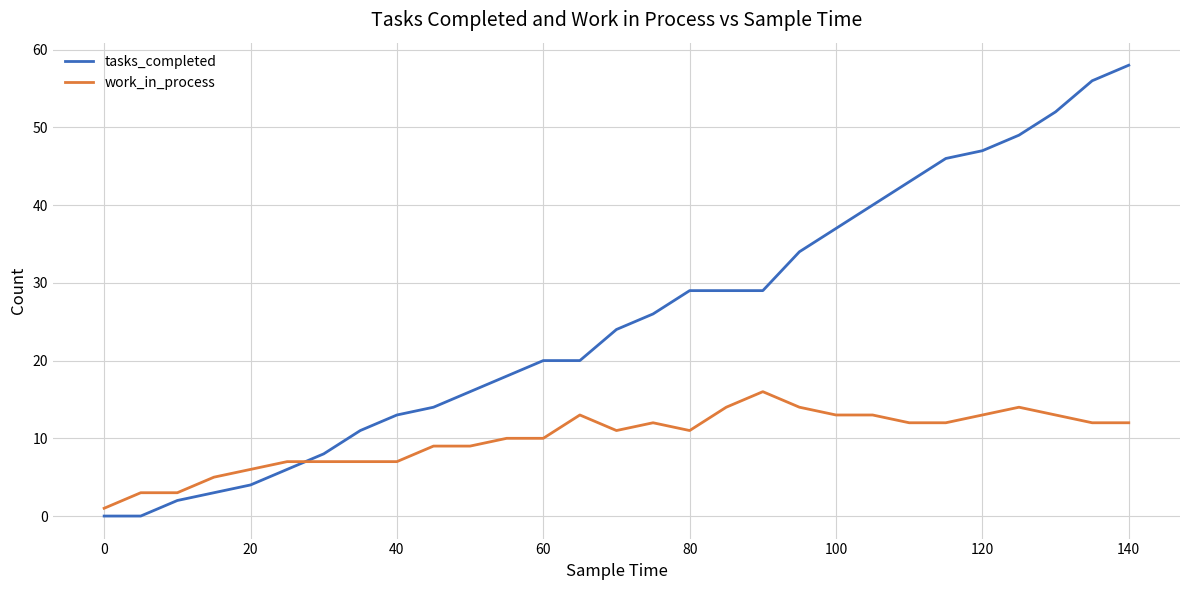

Reading left to right, what are all the values shown in this chart?

tasks_completed: 0	0	2	3	4	6	8	11	13	14	16	18	20	20	24	26	29	29	29	34	37	40	43	46	47	49	52	56	58
work_in_process: 1	3	3	5	6	7	7	7	7	9	9	10	10	13	11	12	11	14	16	14	13	13	12	12	13	14	13	12	12